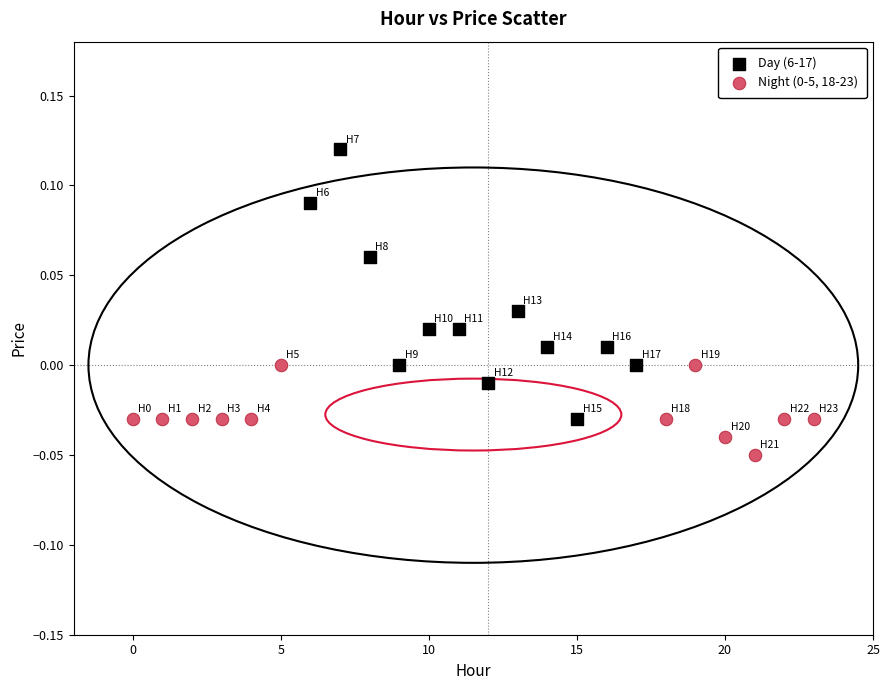

Which series has the widest spread of Y values?

Day (6-17)